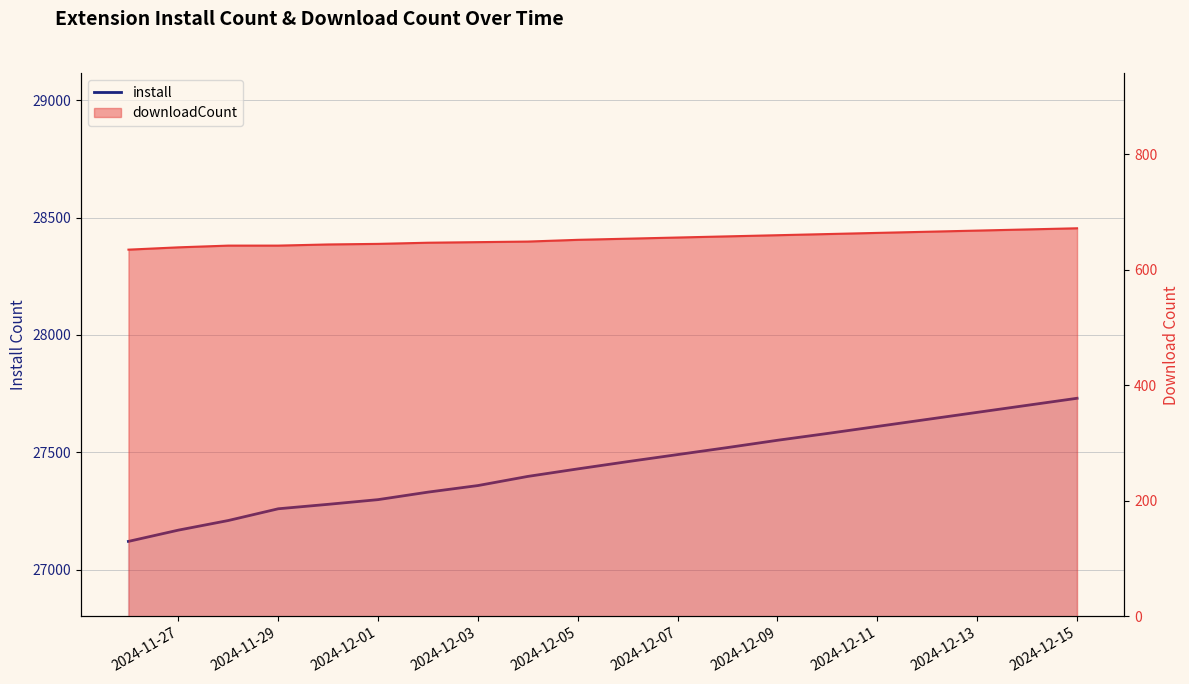

The downloadCount series shows 654 at 10. True or false?

True